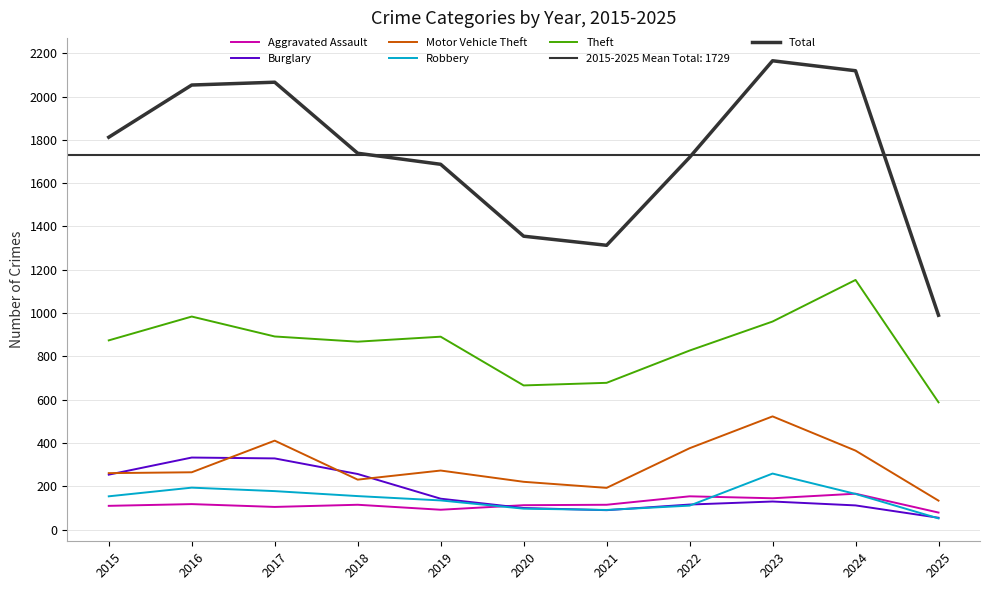

List the series in order of their peak value, highest first.

Total, Theft, Motor Vehicle Theft, Burglary, Robbery, Aggravated Assault